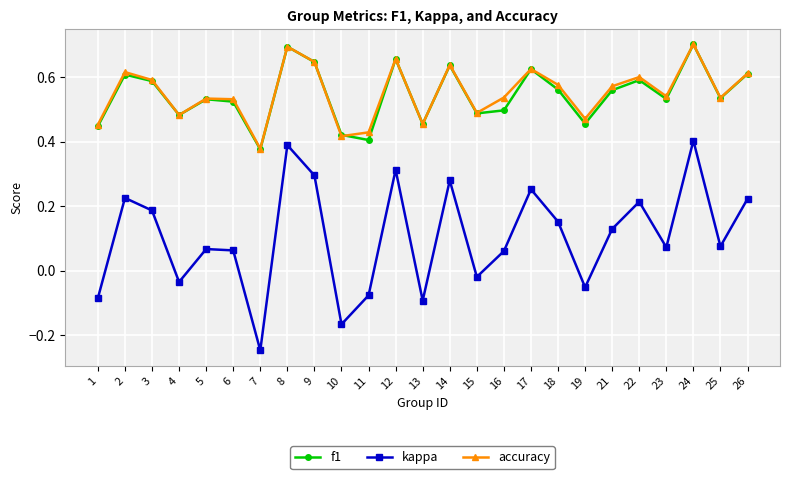

The accuracy series shows 0.9 at 18. True or false?

False